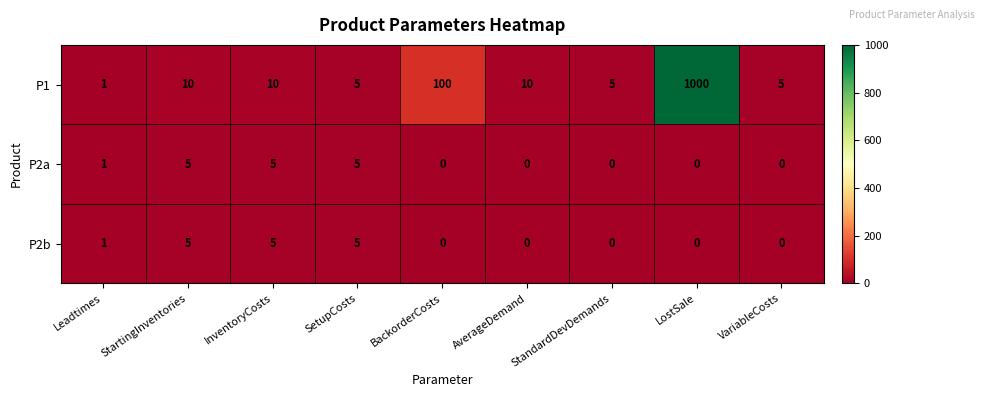

How many P2b values are between 0 and 5?

9